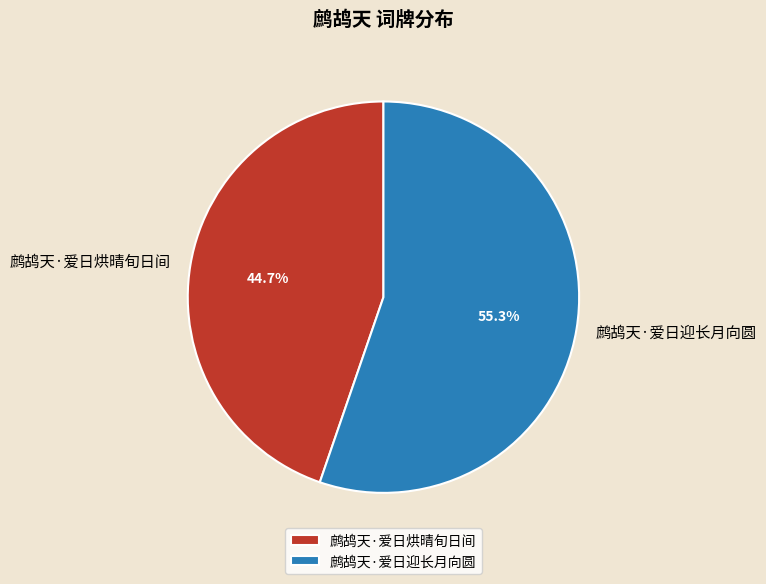

Does 鹧鸪天·爱日烘晴旬日间 account for over 50% of the chart?

No